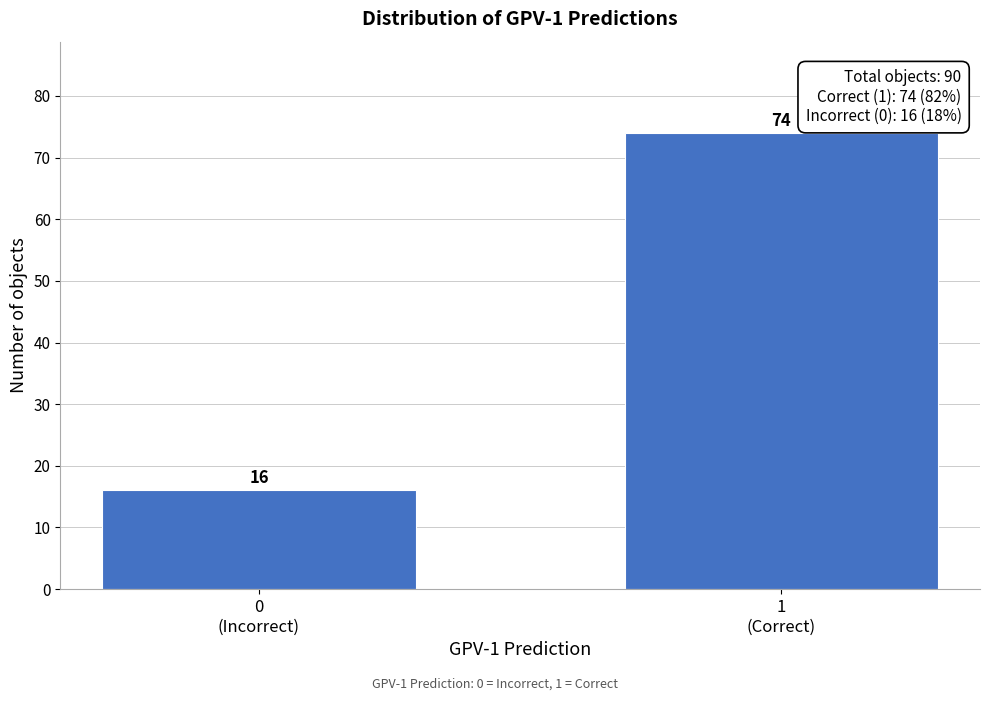

Reading right to left, list all the values displayed in this chart.

74	16